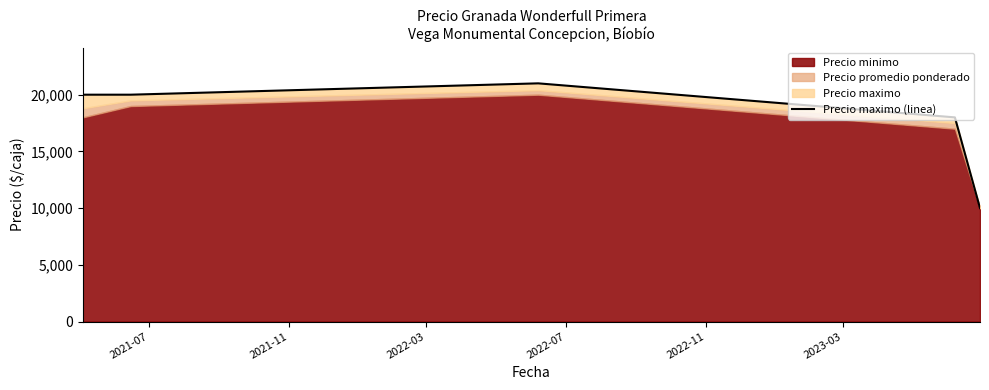

What is the greatest value displayed?

21000